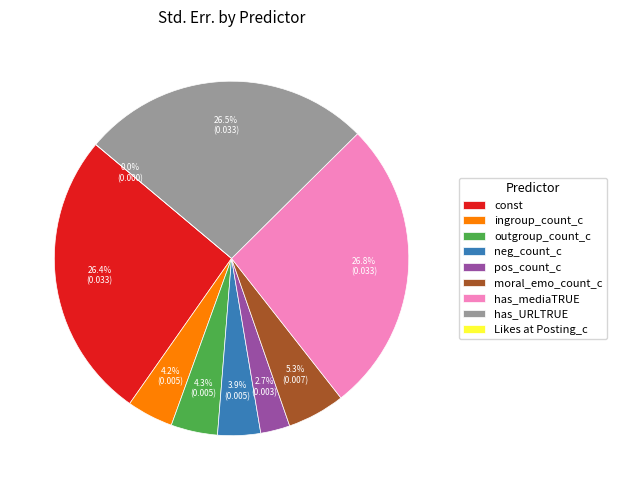

Which slice is the smallest?

Likes at Posting_c